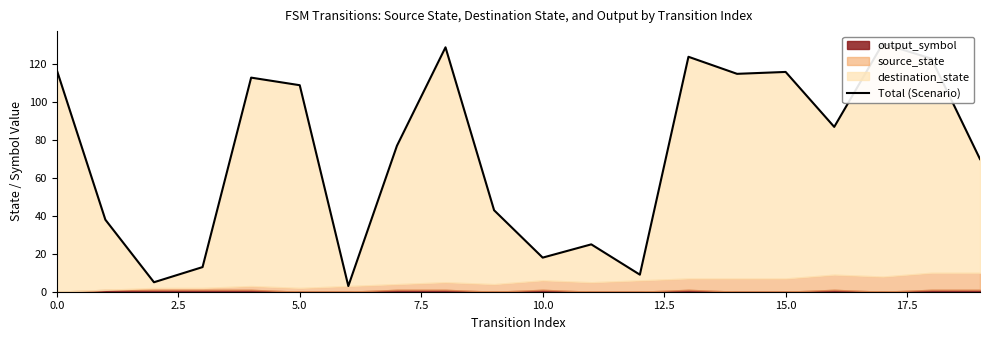

The value at 15 is 116. True or false?

True